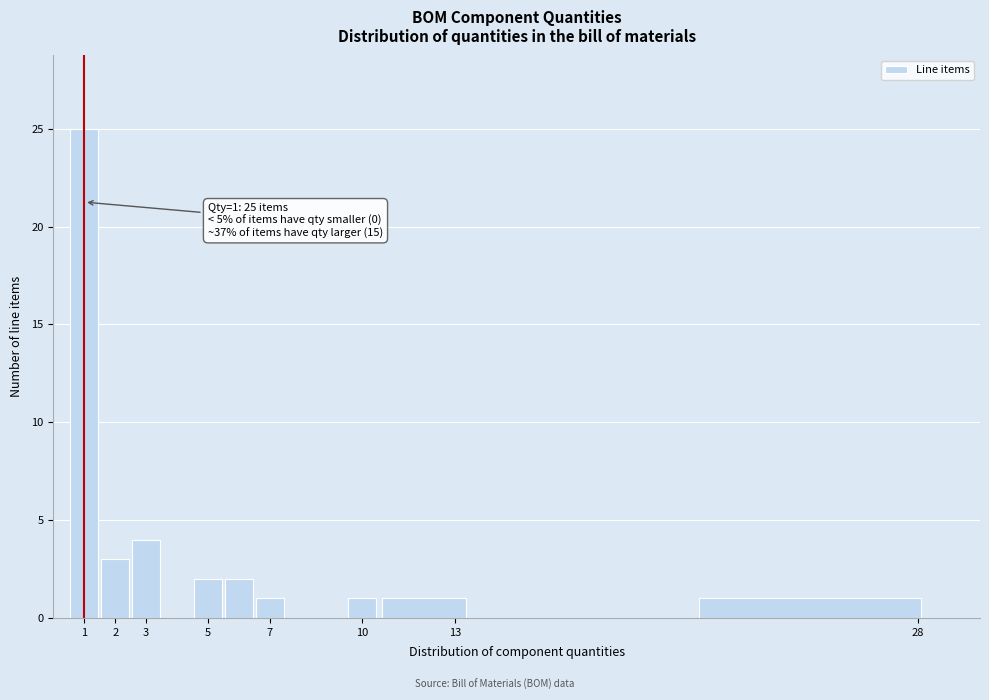

Which range on the x-axis has the tallest bar?

0.5 to 1.5